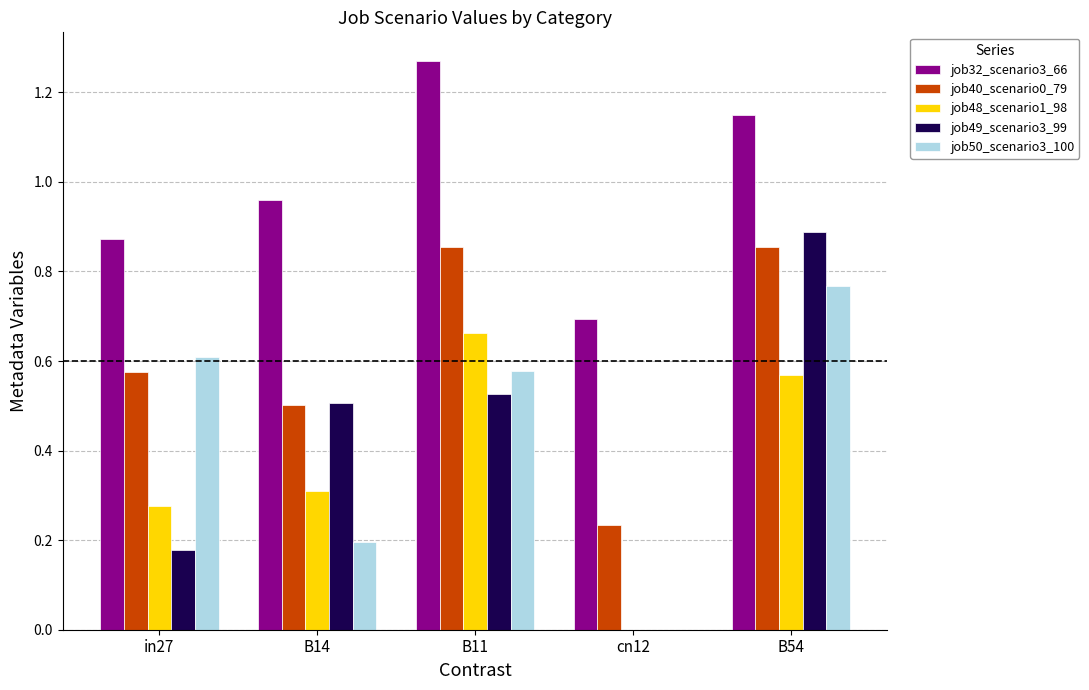

What is the sum of all job50_scenario3_100 values?

2.1